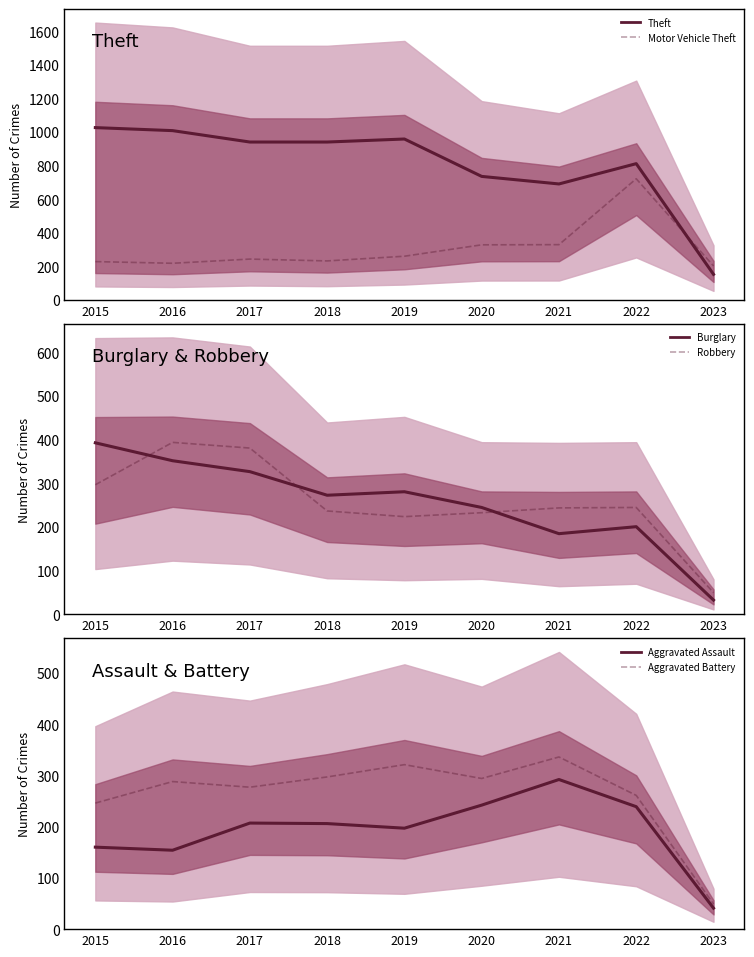

What is the minimum value for Aggravated Battery?

49